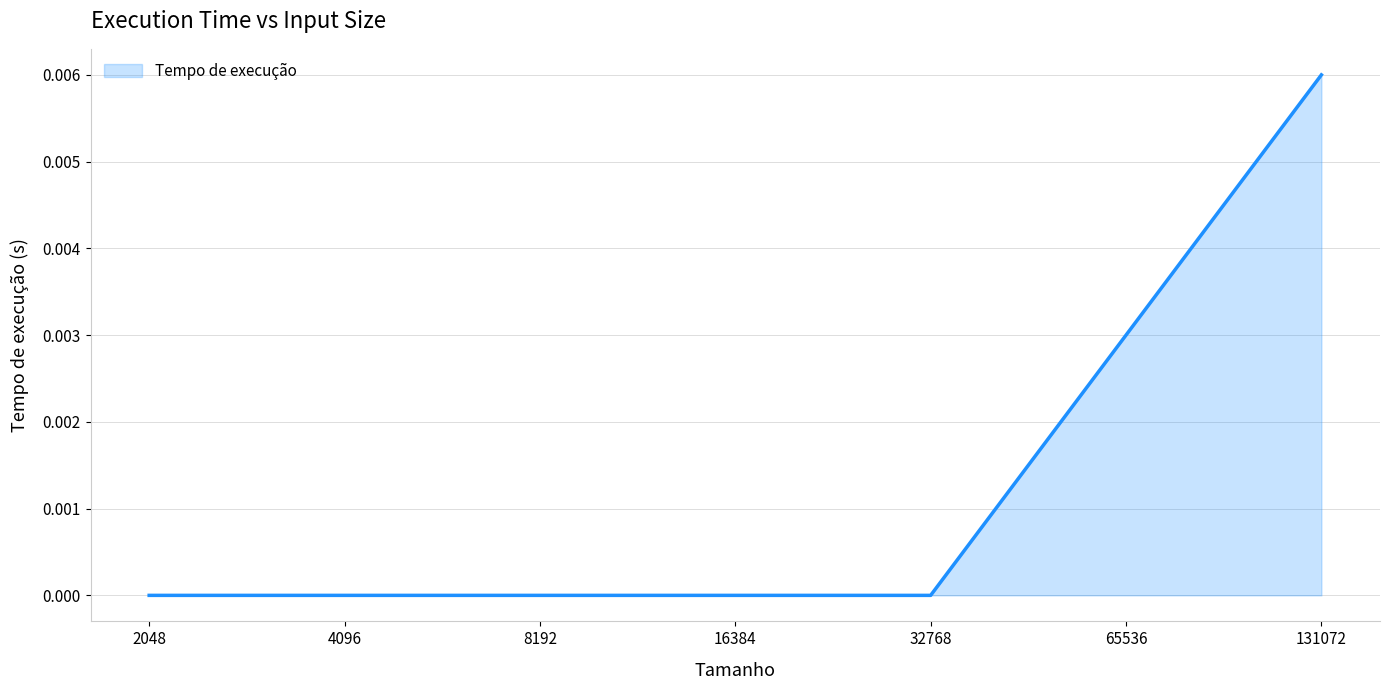

Count the number of data series in this chart.

1